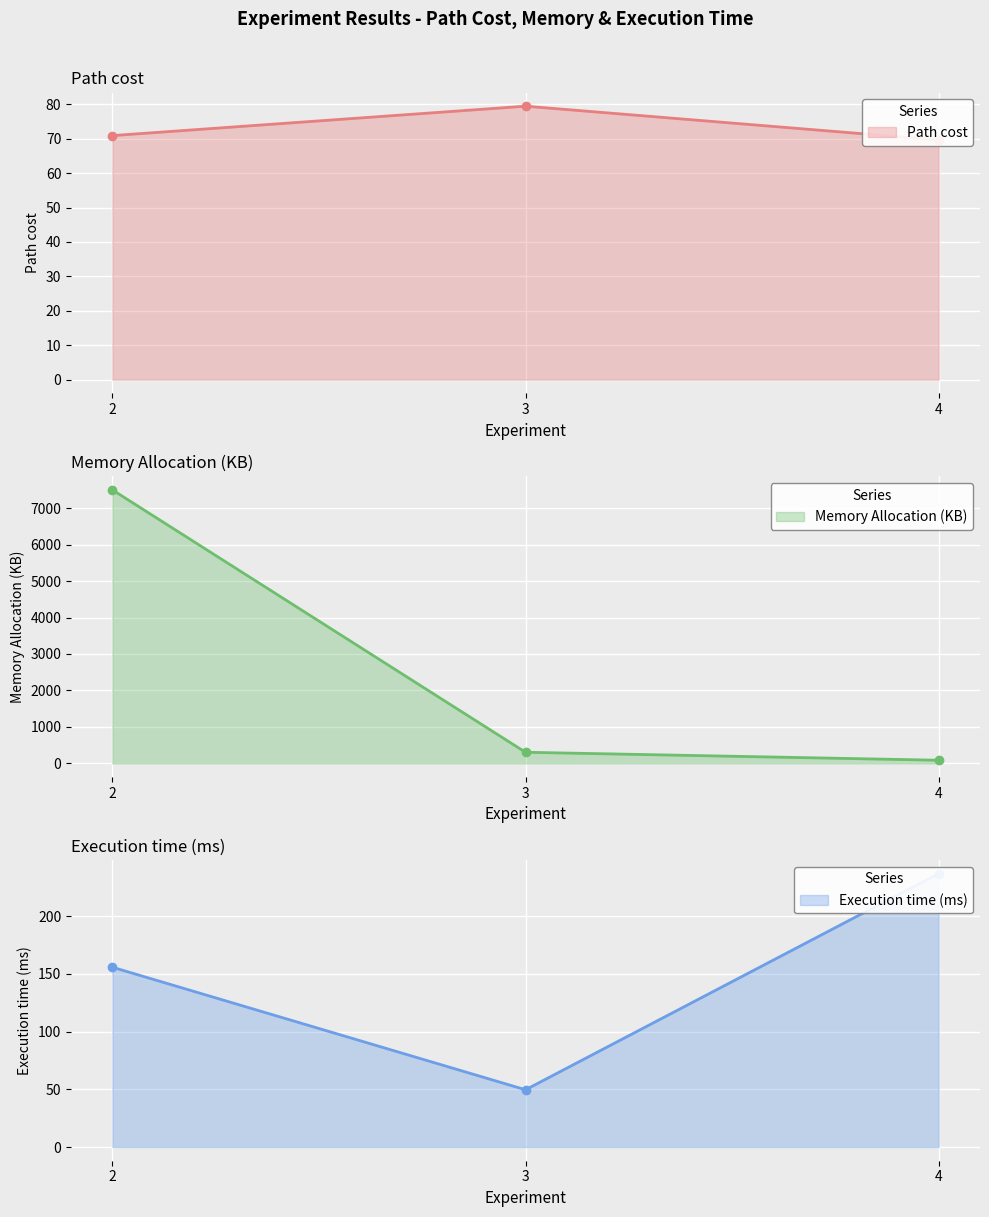

What is the sum of all Path cost values?

219.9